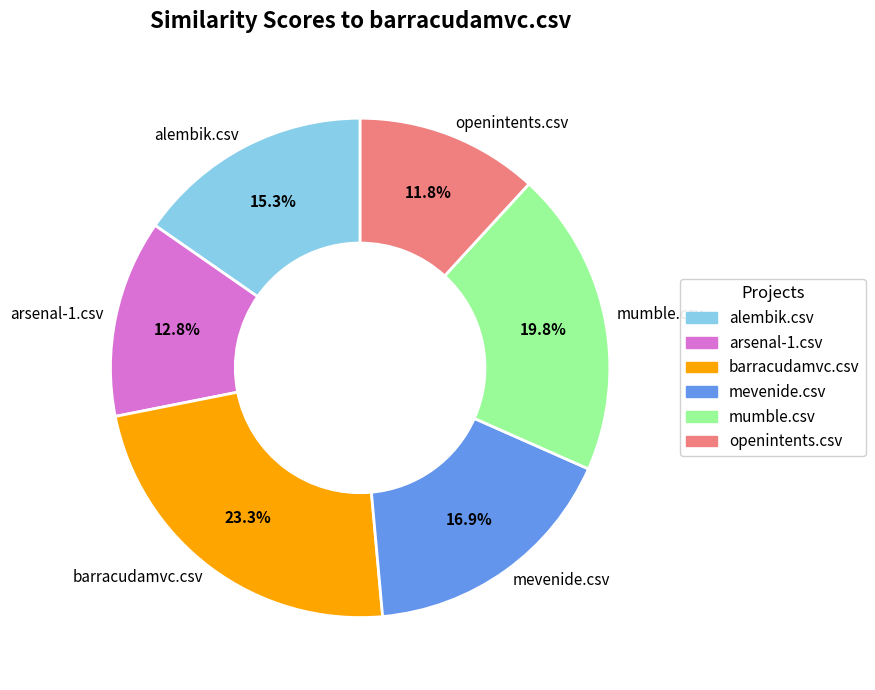

To the nearest percent, what portion does mevenide.csv represent?

17%